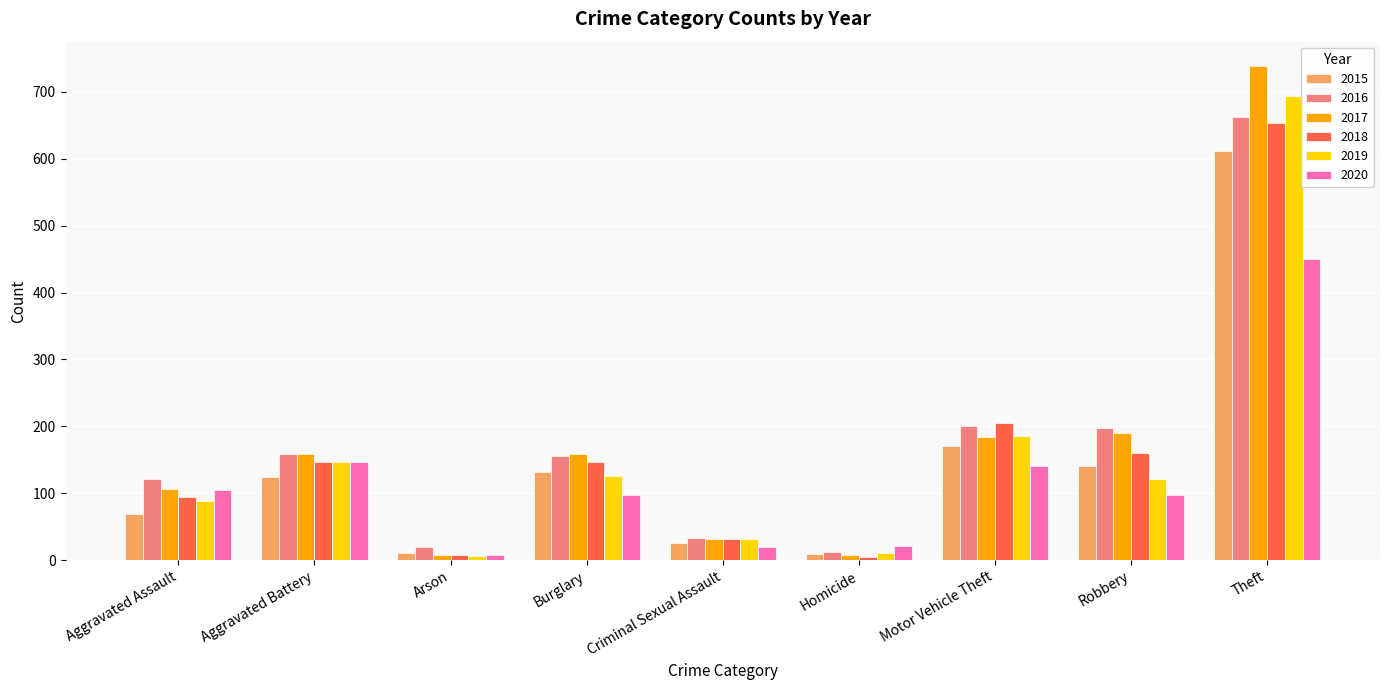

At which label does 2020 first exceed 98?

Aggravated Assault